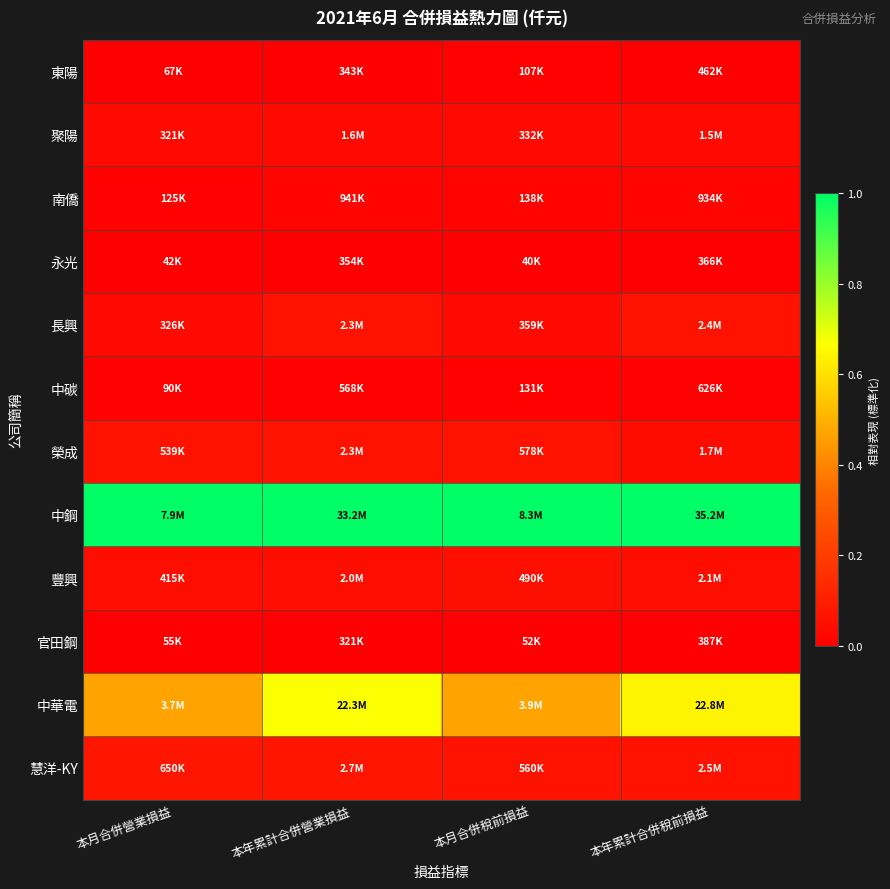

Reading right to left, list all the values displayed in this chart.

東陽: 本年累計合併稅前損益=0.0	本月合併稅前損益=0.0	本年累計合併營業損益=0.0	本月合併營業損益=0.0
聚陽: 本年累計合併稅前損益=0.0	本月合併稅前損益=0.0	本年累計合併營業損益=0.0	本月合併營業損益=0.0
南僑: 本年累計合併稅前損益=0.0	本月合併稅前損益=0.0	本年累計合併營業損益=0.0	本月合併營業損益=0.0
永光: 本年累計合併稅前損益=0.0	本月合併稅前損益=0.0	本年累計合併營業損益=0.0	本月合併營業損益=0.0
長興: 本年累計合併稅前損益=0.1	本月合併稅前損益=0.0	本年累計合併營業損益=0.1	本月合併營業損益=0.0
中碳: 本年累計合併稅前損益=0.0	本月合併稅前損益=0.0	本年累計合併營業損益=0.0	本月合併營業損益=0.0
榮成: 本年累計合併稅前損益=0.0	本月合併稅前損益=0.1	本年累計合併營業損益=0.1	本月合併營業損益=0.1
中鋼: 本年累計合併稅前損益=1.0	本月合併稅前損益=1.0	本年累計合併營業損益=1.0	本月合併營業損益=1.0
豐興: 本年累計合併稅前損益=0.0	本月合併稅前損益=0.1	本年累計合併營業損益=0.1	本月合併營業損益=0.0
官田鋼: 本年累計合併稅前損益=0.0	本月合併稅前損益=0.0	本年累計合併營業損益=0.0	本月合併營業損益=0.0
中華電: 本年累計合併稅前損益=0.6	本月合併稅前損益=0.5	本年累計合併營業損益=0.7	本月合併營業損益=0.5
慧洋-KY: 本年累計合併稅前損益=0.1	本月合併稅前損益=0.1	本年累計合併營業損益=0.1	本月合併營業損益=0.1